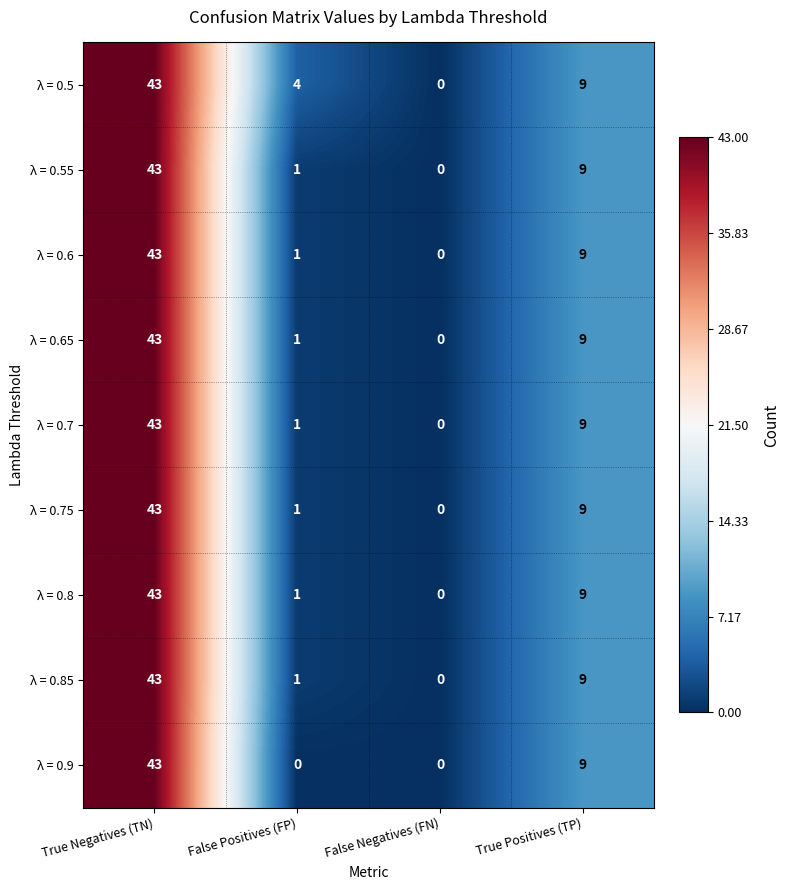

What is the highest value of the λ = 0.8 series?

43